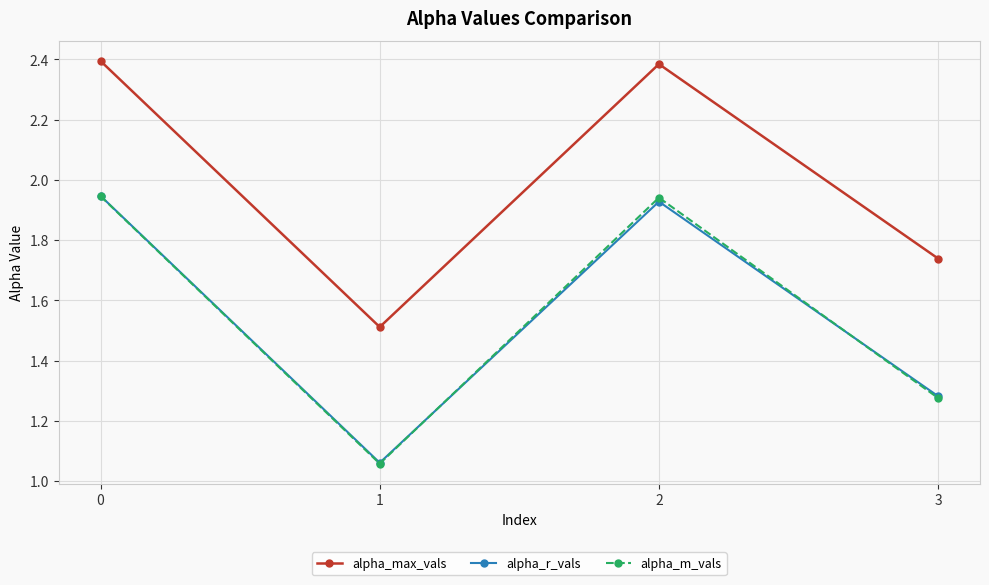

At which category does alpha_m_vals reach its first local peak?

2